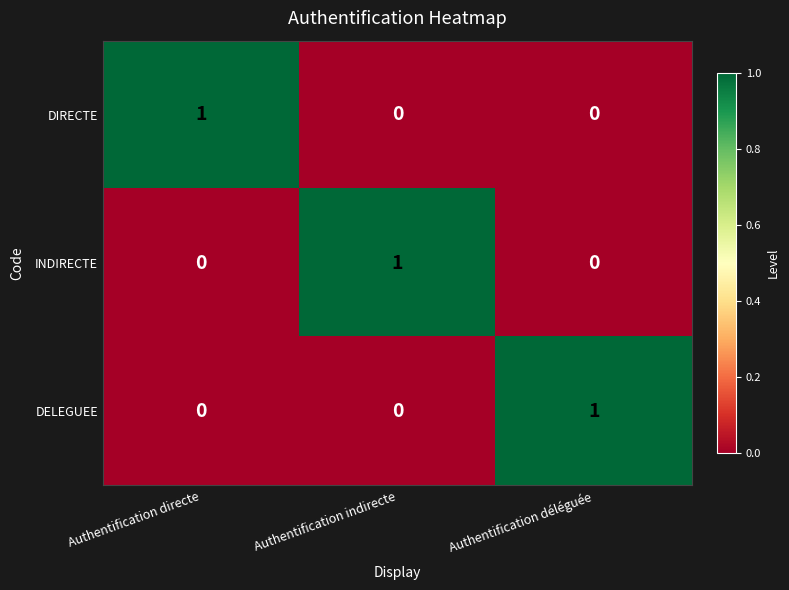

The value of DELEGUEE at Authentification directe is 0. True or false?

True